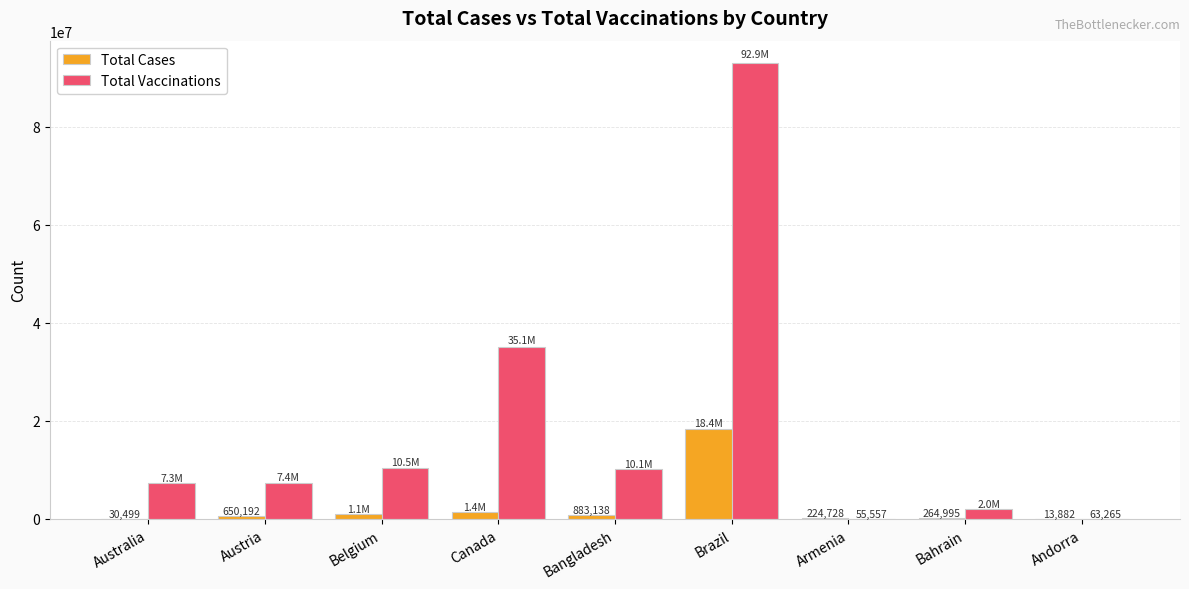

How many groups of bars are there?

9